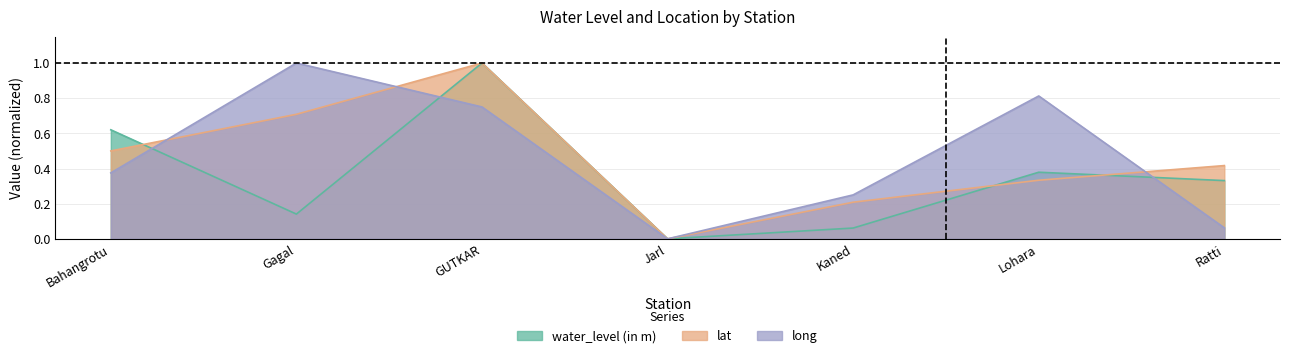

Which series ends up on top after the final intersection of long and lat?

lat